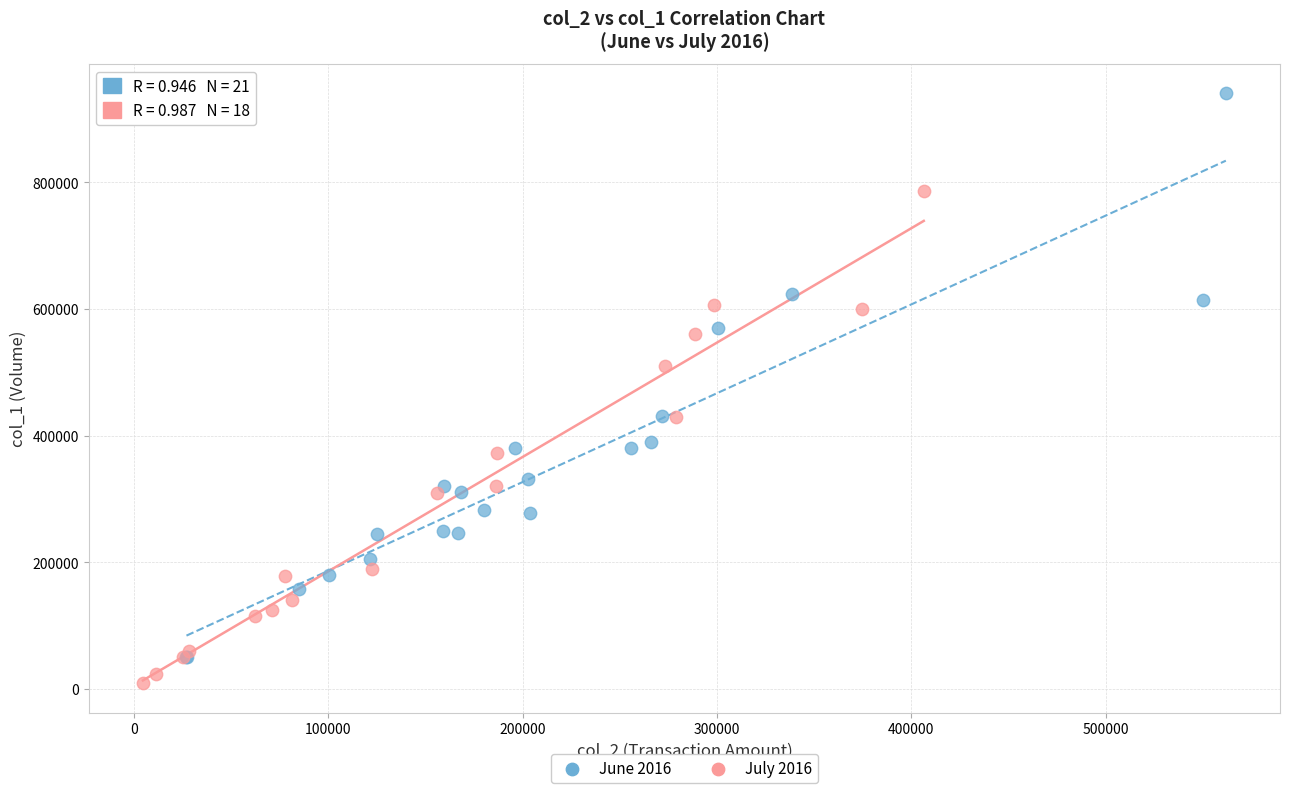

Which series reaches the minimum Y coordinate?

July 2016